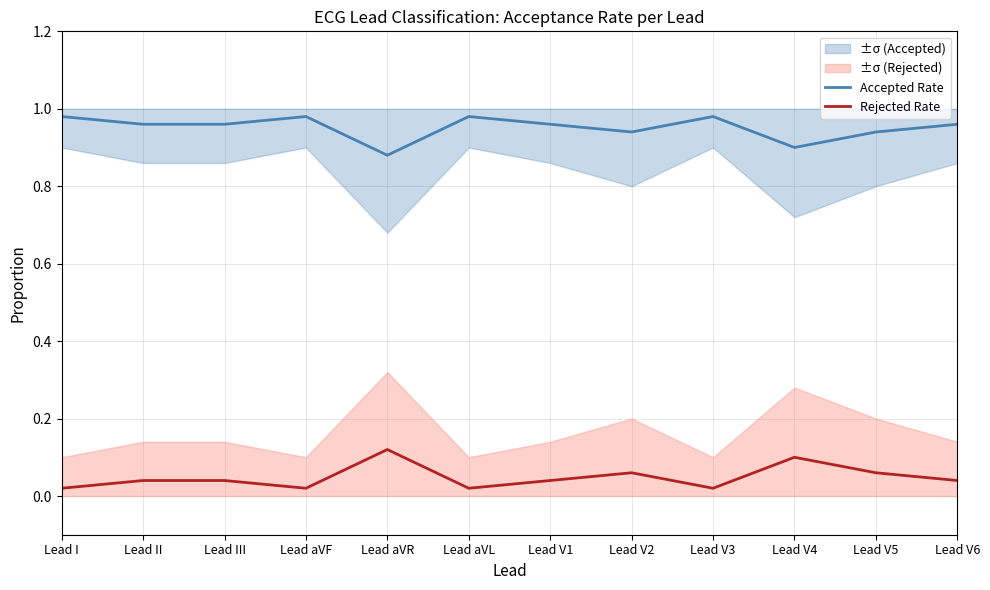

True or false: Rejected Rate has more than 1 points higher than both neighbors.

True